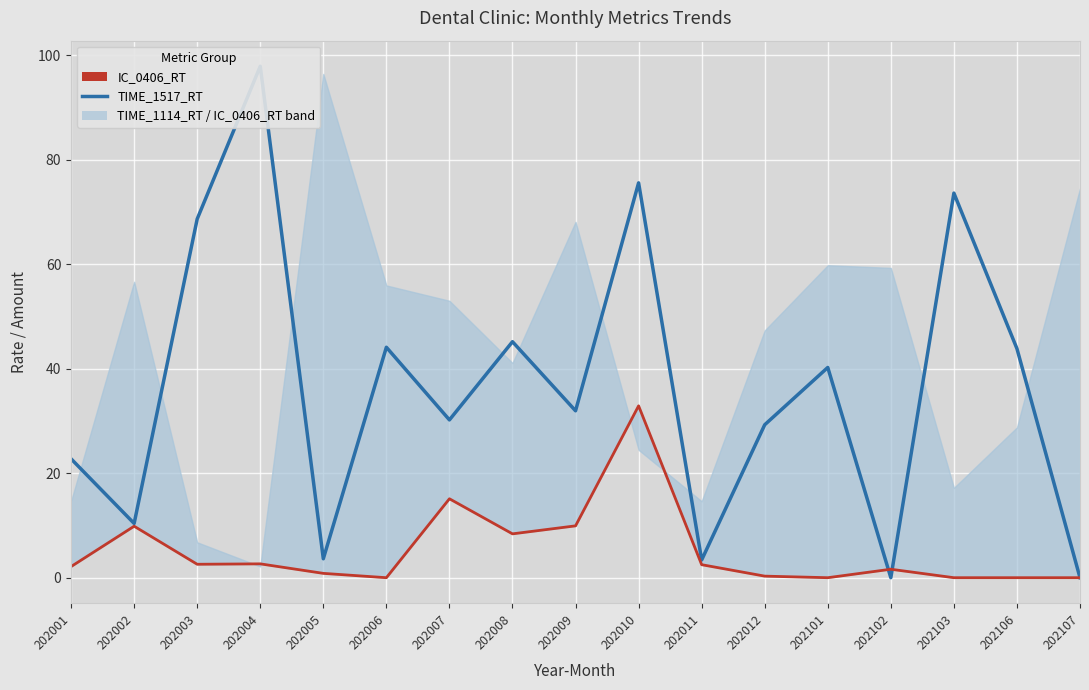

What is the sum of the IC_0406_RT values at 202003 and 202012?

2.9